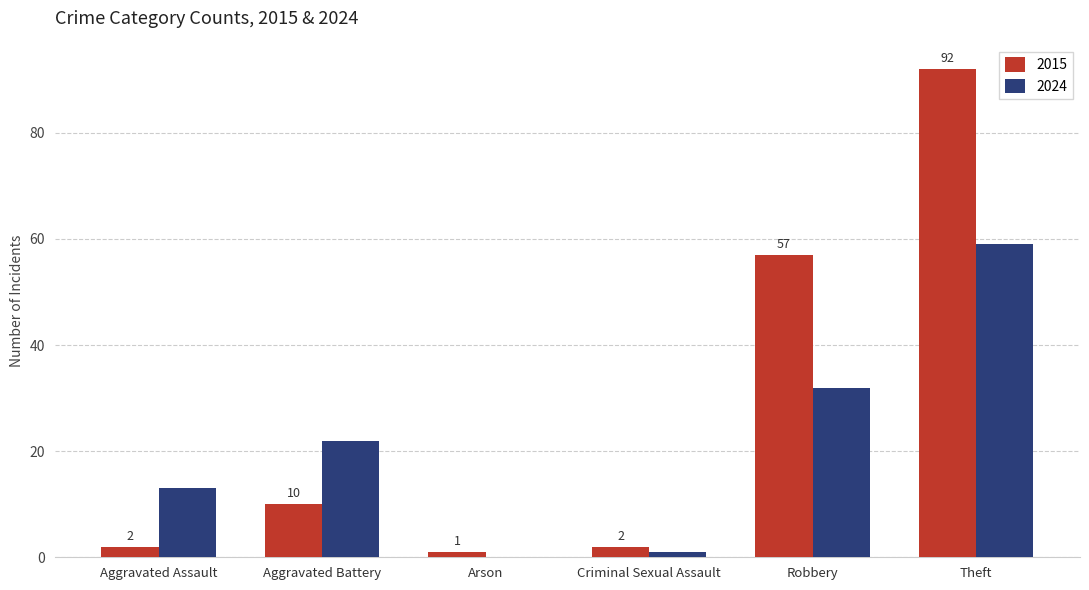

How many series are shown in this chart?

2